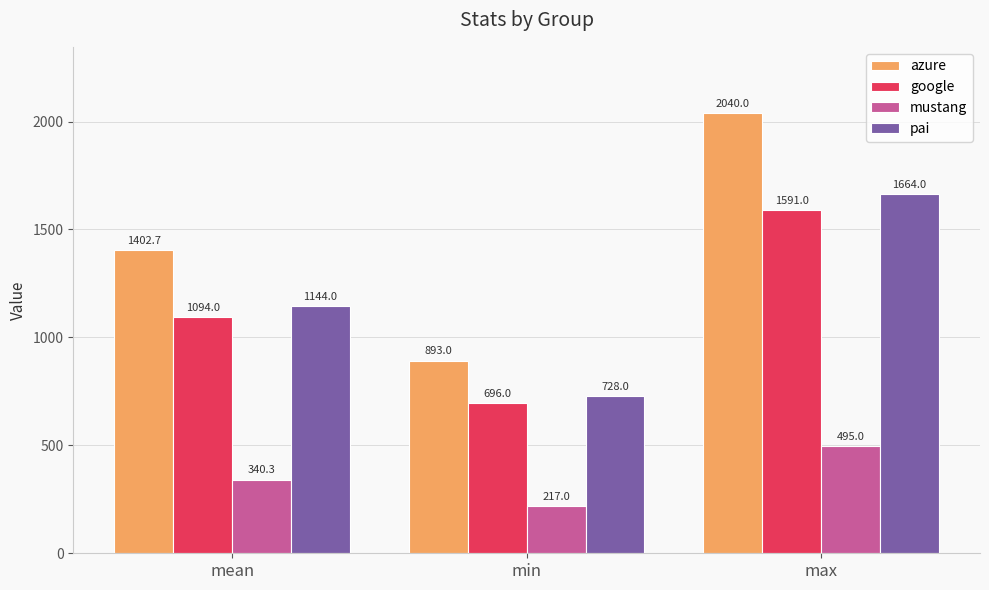

Rank the series at max from lowest to highest value.

mustang, google, pai, azure